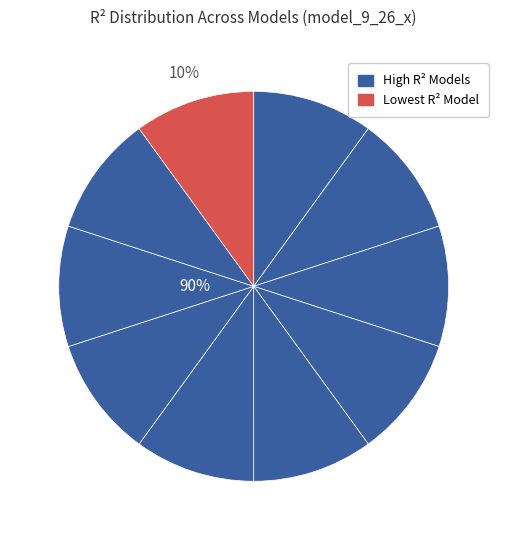

Is it true that model_9_26_1 is 22% of the pie?

False